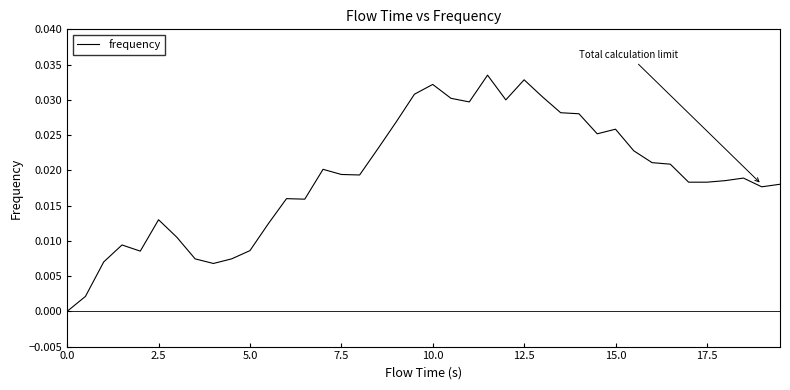

How many lines are shown in the chart?

1